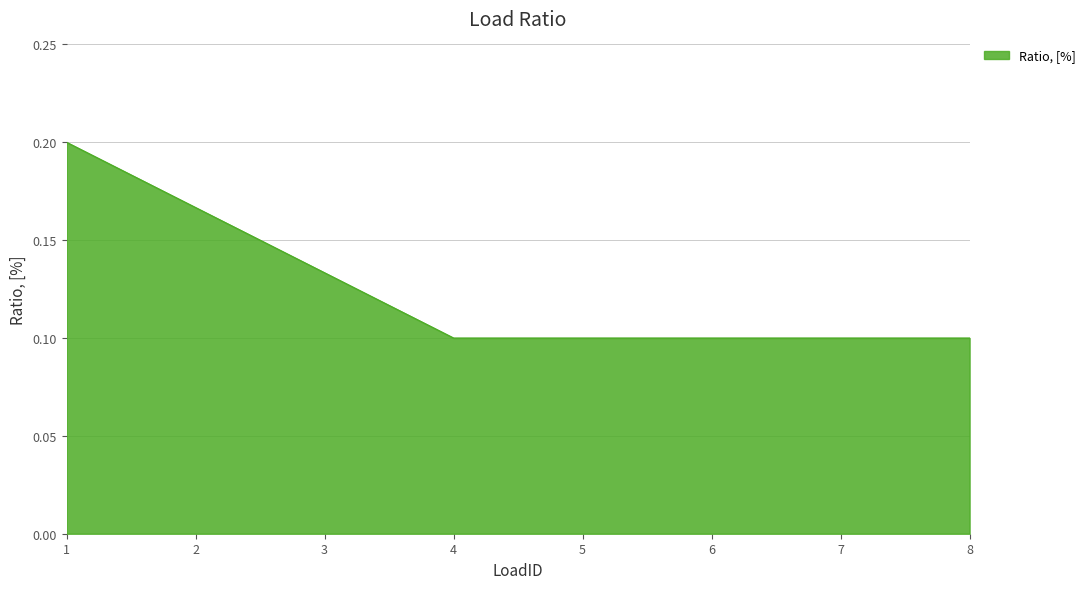

Between 2 and 4, which is larger?

2